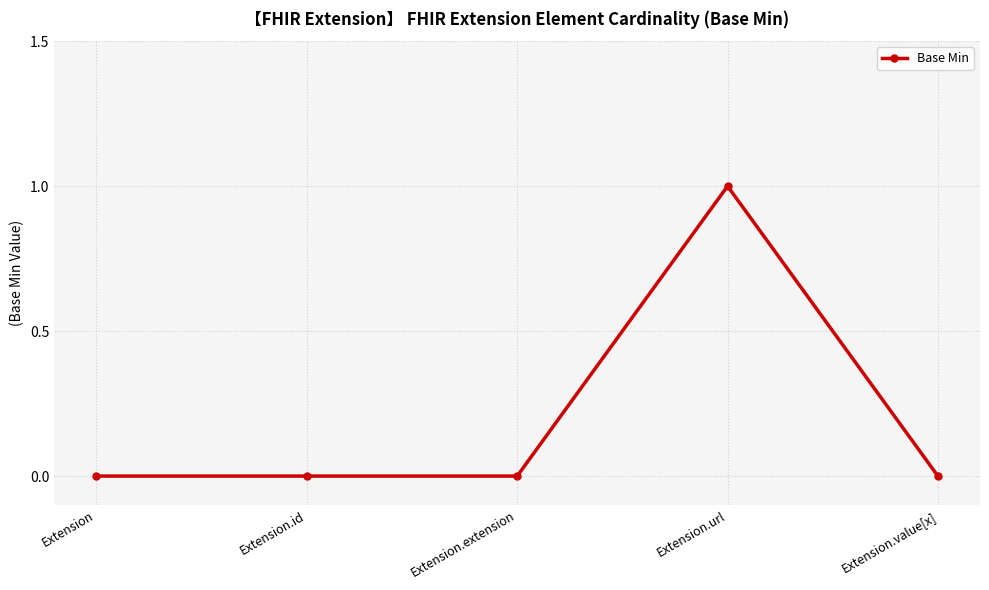

True or false: the data shows 0 at Extension.extension.

True